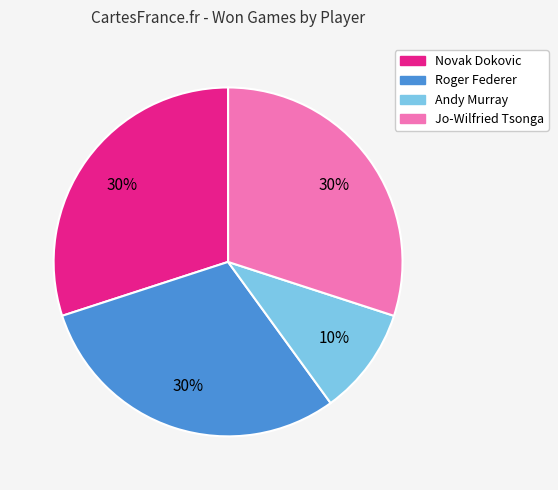

How many slices are in this pie chart?

4